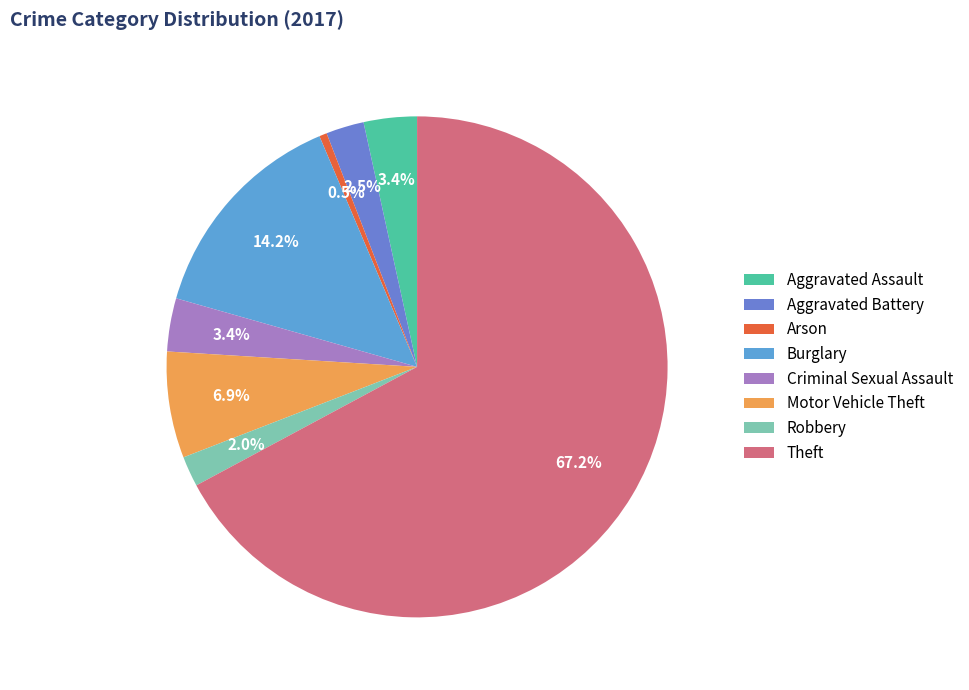

To the nearest percent, what is the average slice percentage?

12%